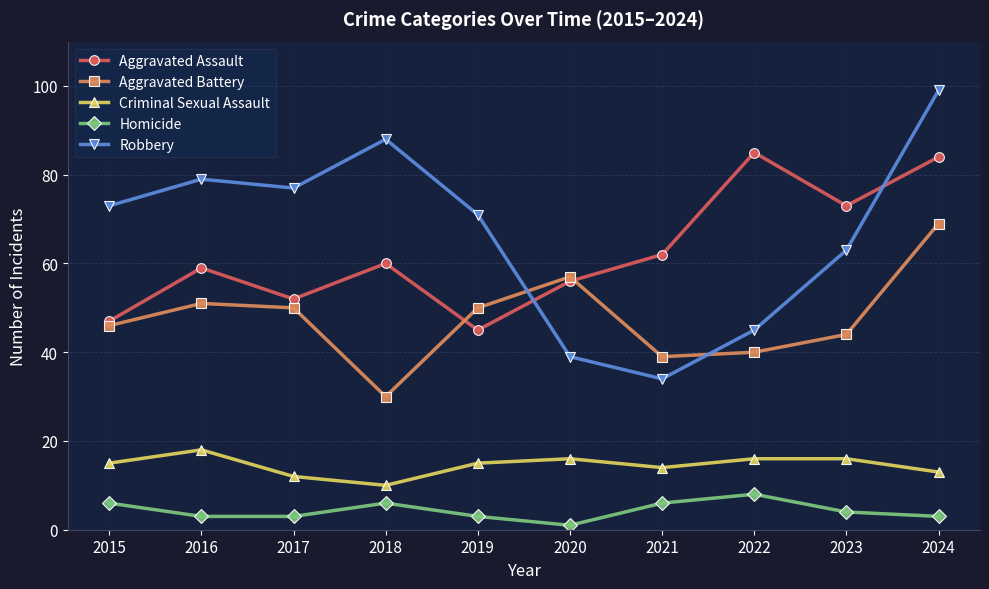

How many lines are shown in the chart?

5